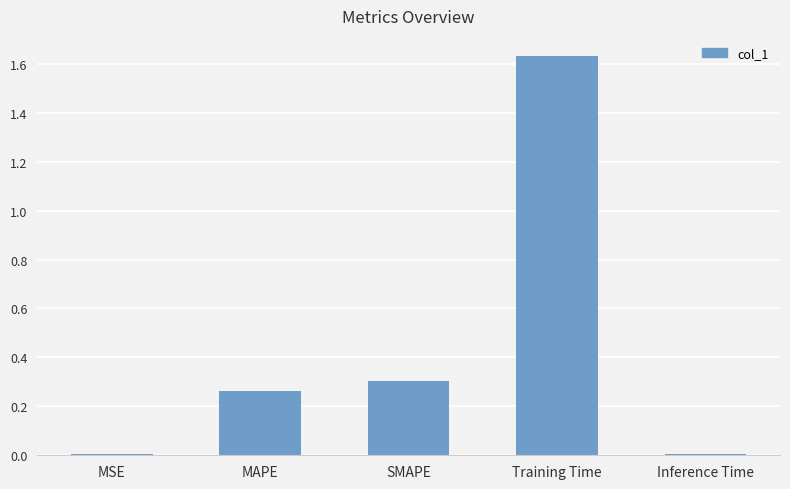

What is the sum of the values at MAPE and SMAPE?

0.6